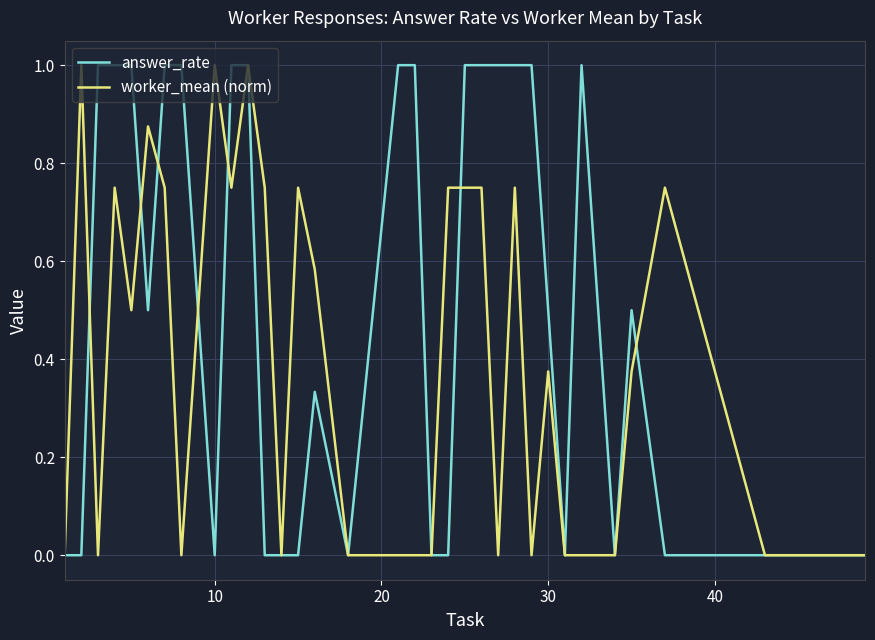

How many times do worker_mean (norm) and answer_rate cross each other?

7